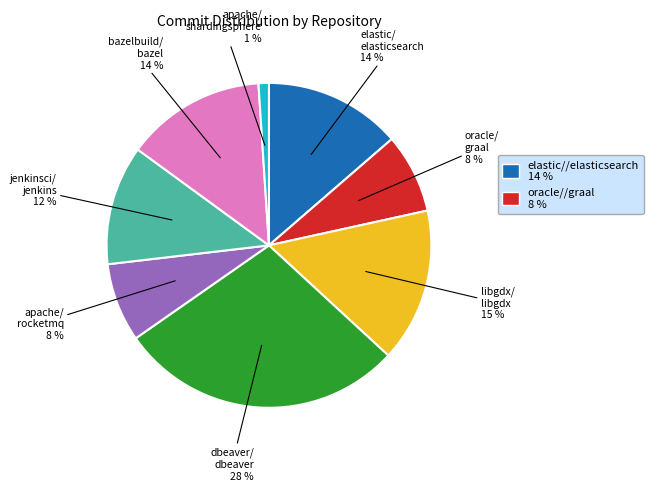

Does any single category account for the majority?

No